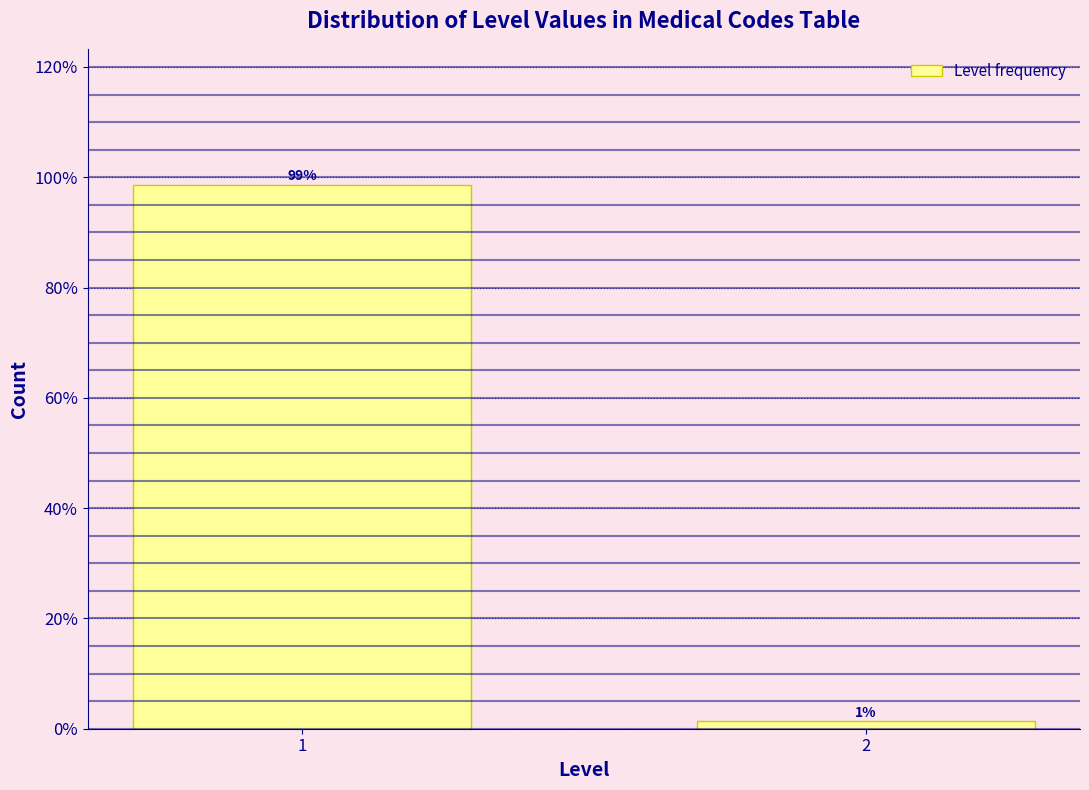

Rank the categories by value from lowest to highest.

2, 1